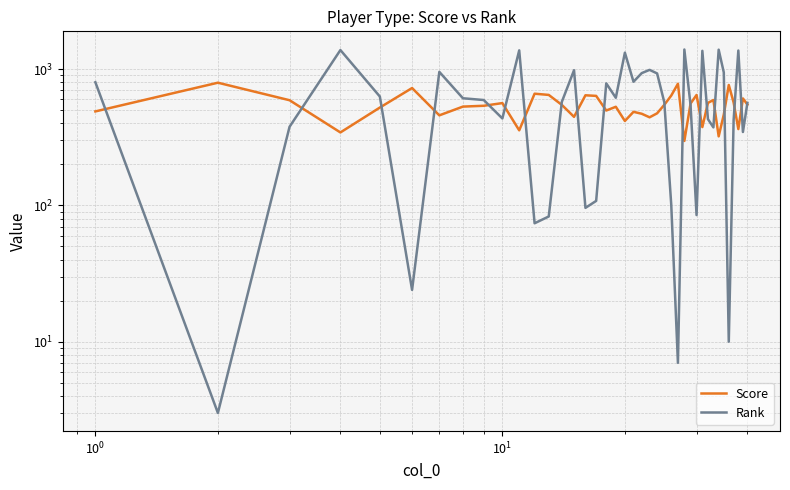

Reading right to left, what are all the values shown in this chart?

Score: 550.0	610.0	363.5	570.0	766.0	464.5	321.5	594.0	566.0	376.0	647.0	560.0	297.5	782.0	640.5	548.0	474.5	443.5	471.0	486.5	417.0	530.0	497.5	637.0	643.5	447.0	547.0	647.5	661.0	356.0	564.0	539.0	531.5	458.5	727.5	523.0	343.5	592.0	796.0	490.0
Rank: 566.0	346.0	1371.0	422.0	10.0	947.0	1391.0	374.0	430.0	1364.0	85.0	544.0	1395.0	7.0	101.0	571.0	931.0	989.0	936.0	809.0	1322.0	617.0	787.0	108.0	96.0	983.0	576.0	83.0	74.0	1375.0	435.0	594.0	612.0	956.0	24.0	630.0	1382.0	378.0	3.0	802.0